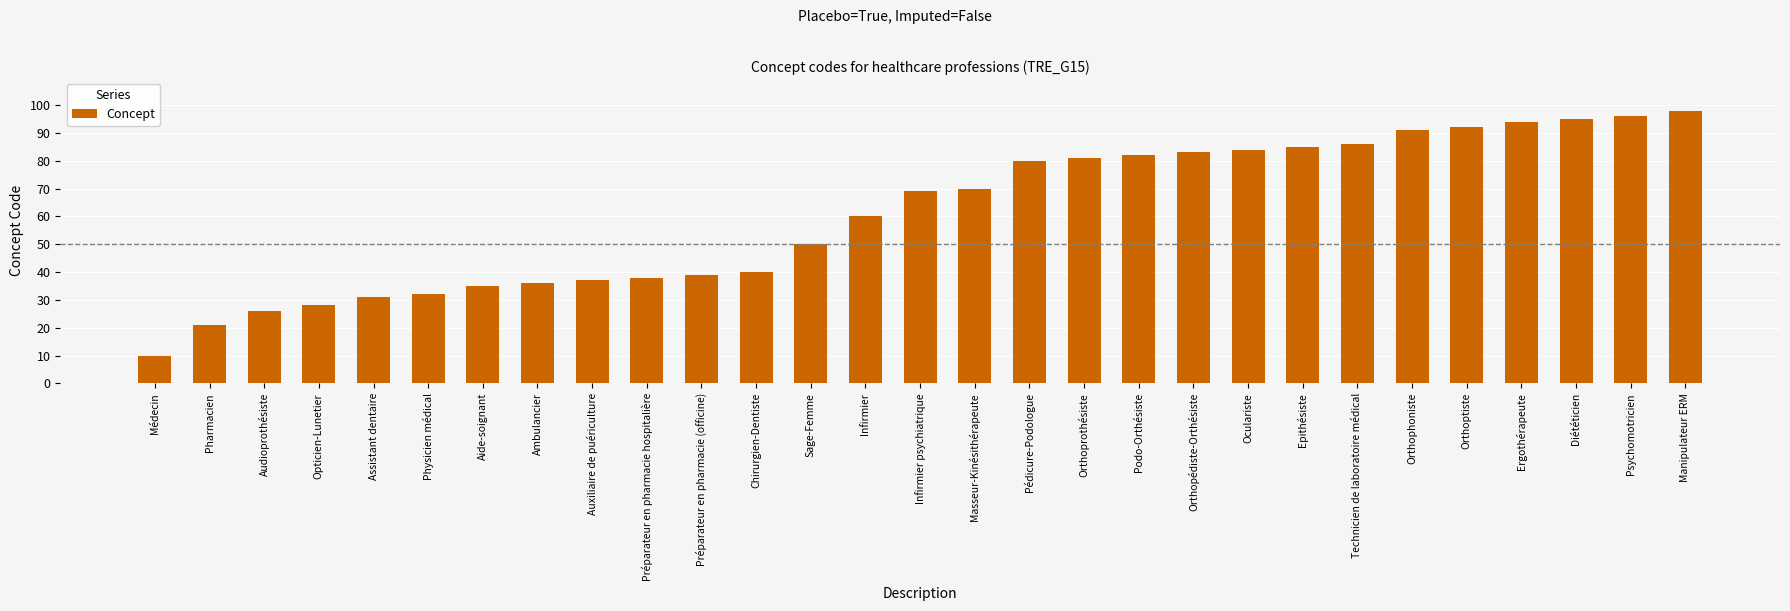

What value does the data have at Psychomotricien, to the nearest 5?

95